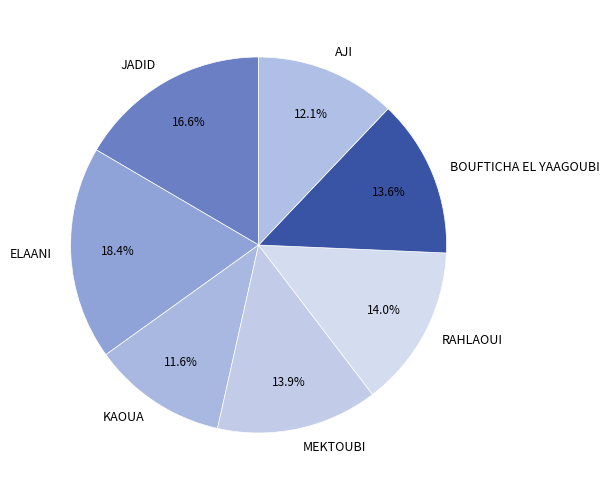

Is there a majority slice in this chart?

No